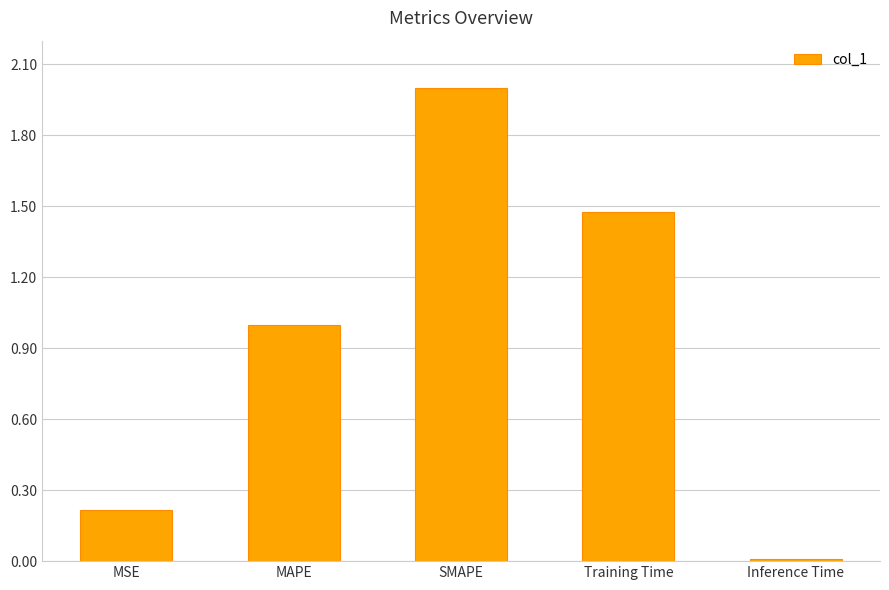

What is the maximum value shown in the chart?

2.0